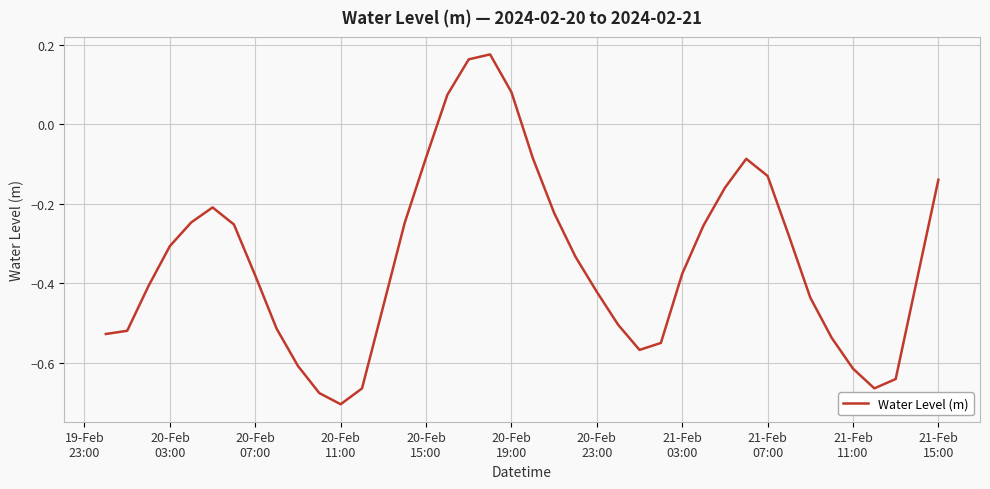

What is the sum of all values?

-13.7